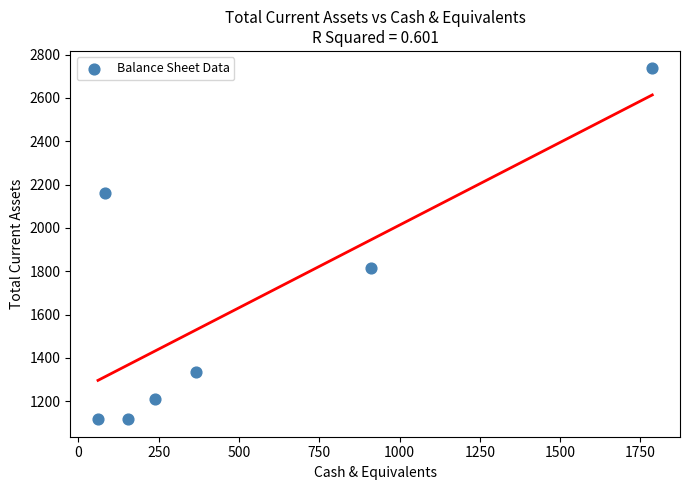

What is the range of Y values (max minus min)?

1619